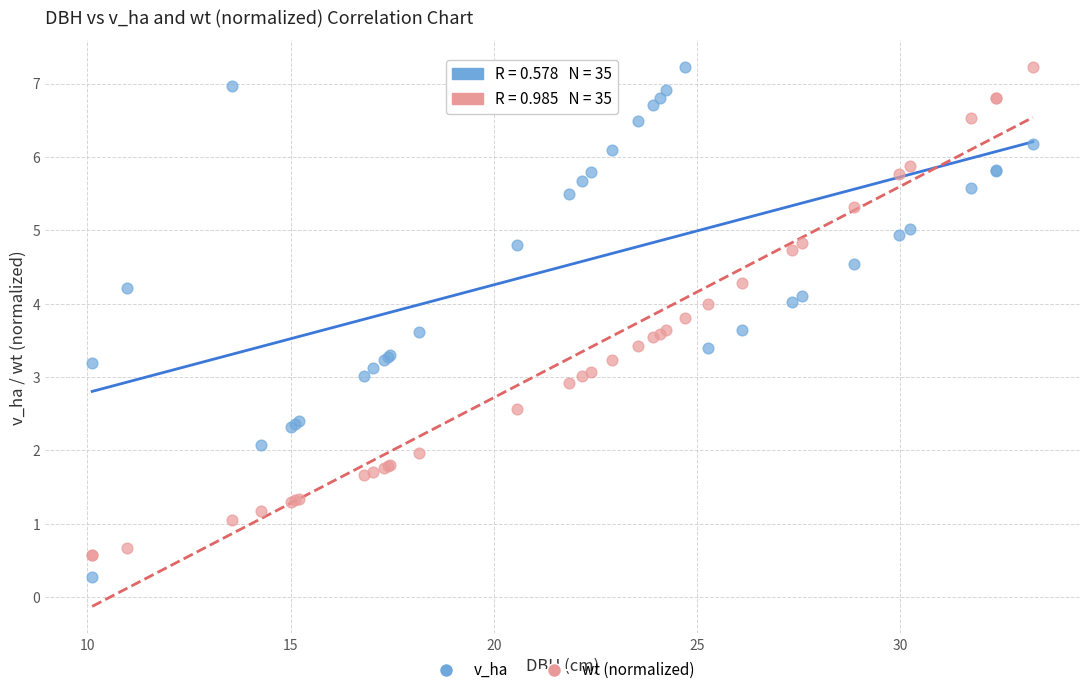

What is the X range (max minus min) for the scatter plot?

23.2